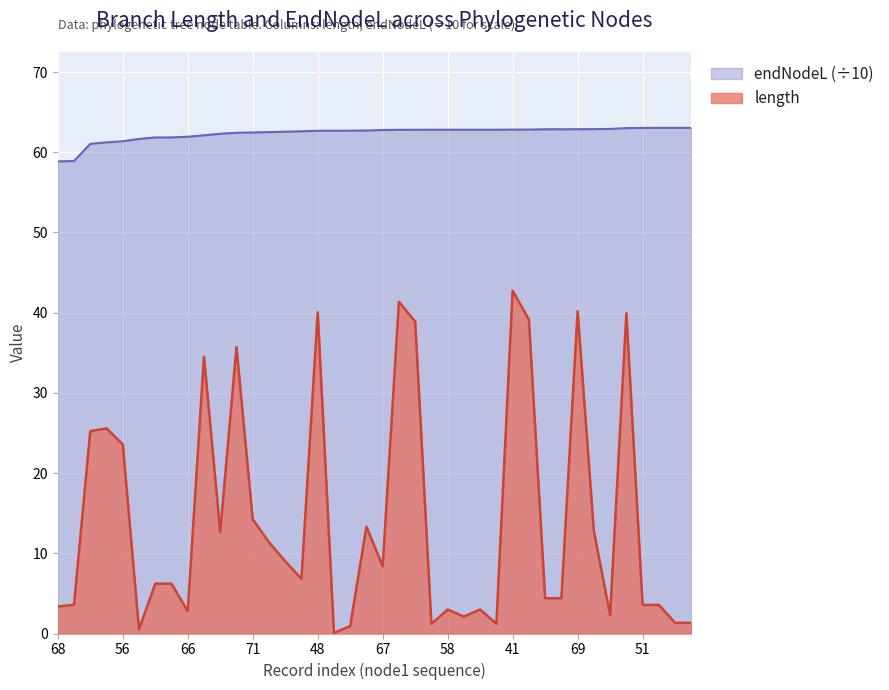

What is the difference between the maximum and second lowest values in the endNodeL series?

4.1